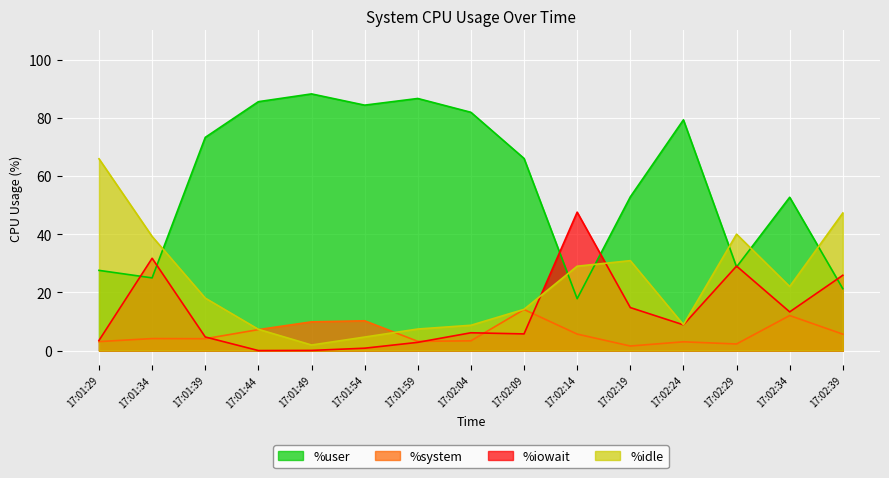

What are all the series names shown in the legend?

%user, %system, %iowait, %idle